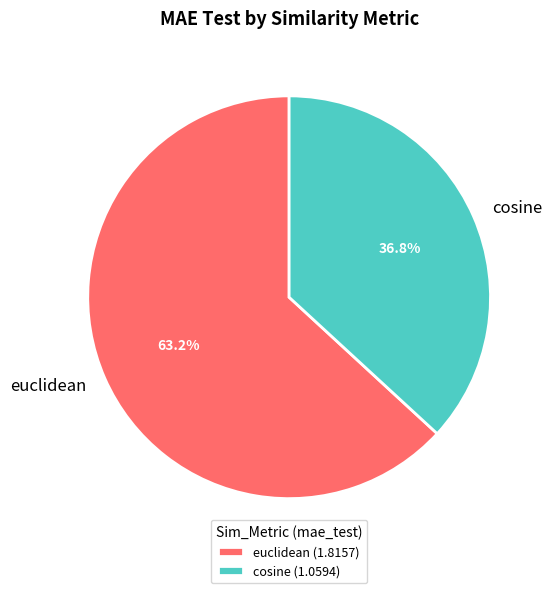

To the nearest percent, what portion does cosine represent?

37%